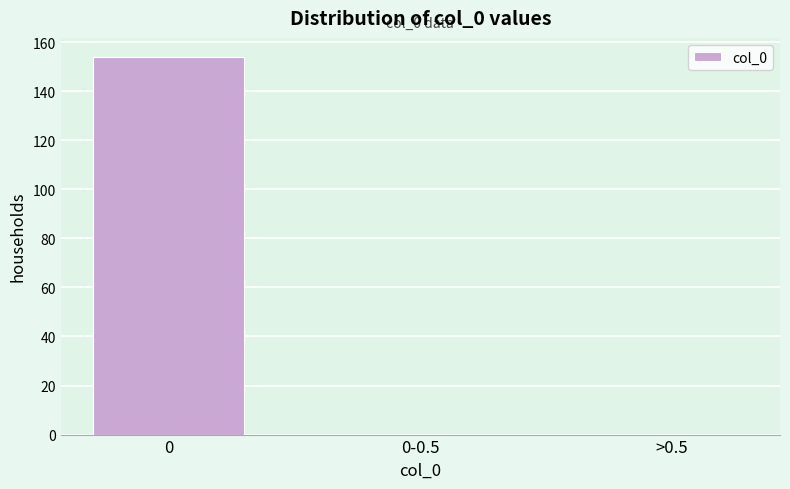

Reading left to right, extract all data points from this chart.

0=154	0-0.5=0	>0.5=0